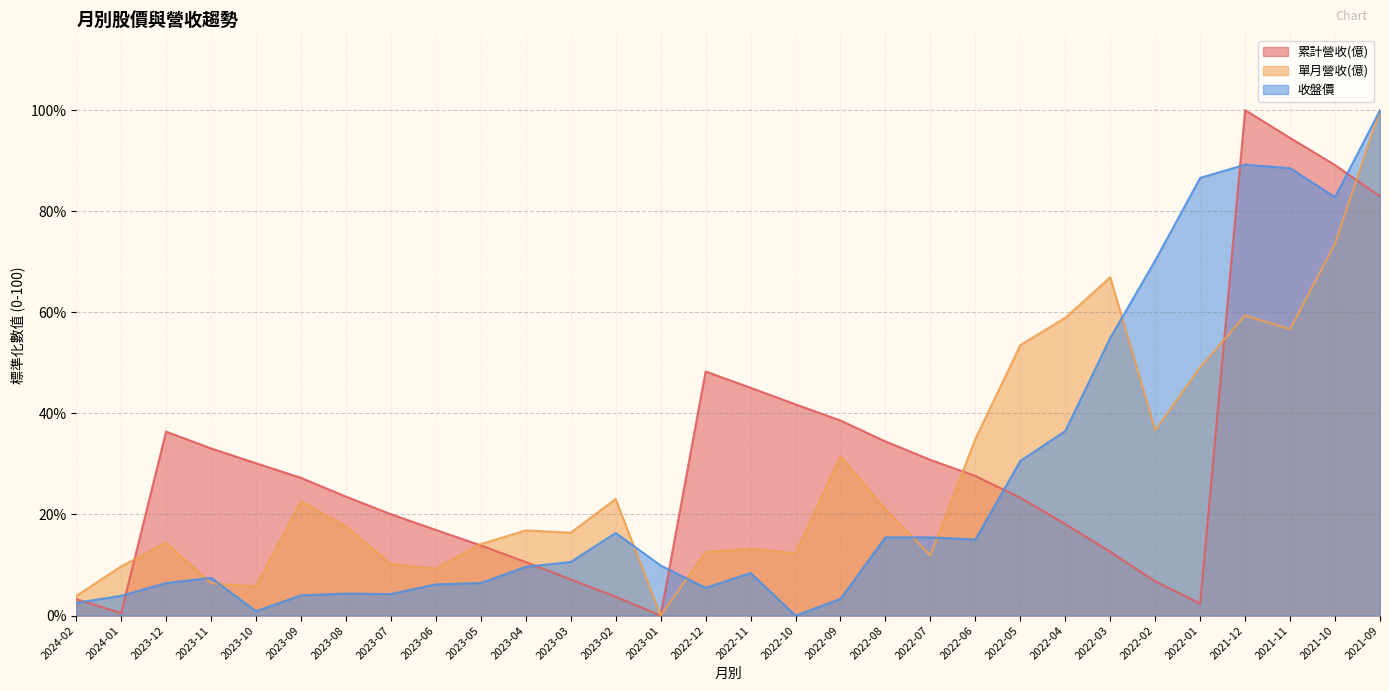

What is the sum of the 單月營收(億) values at 2024-01 and 2024-02?

13.6